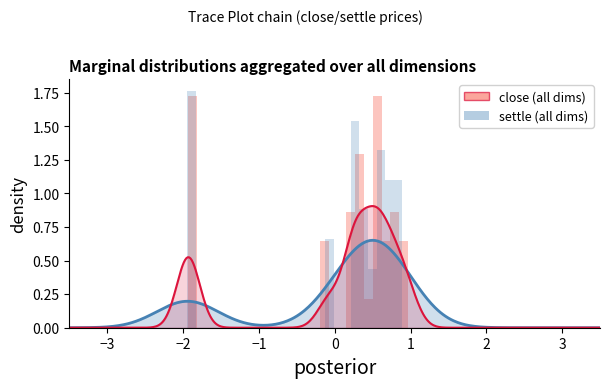

What are all the series names shown in the legend?

close (all dims), settle (all dims)